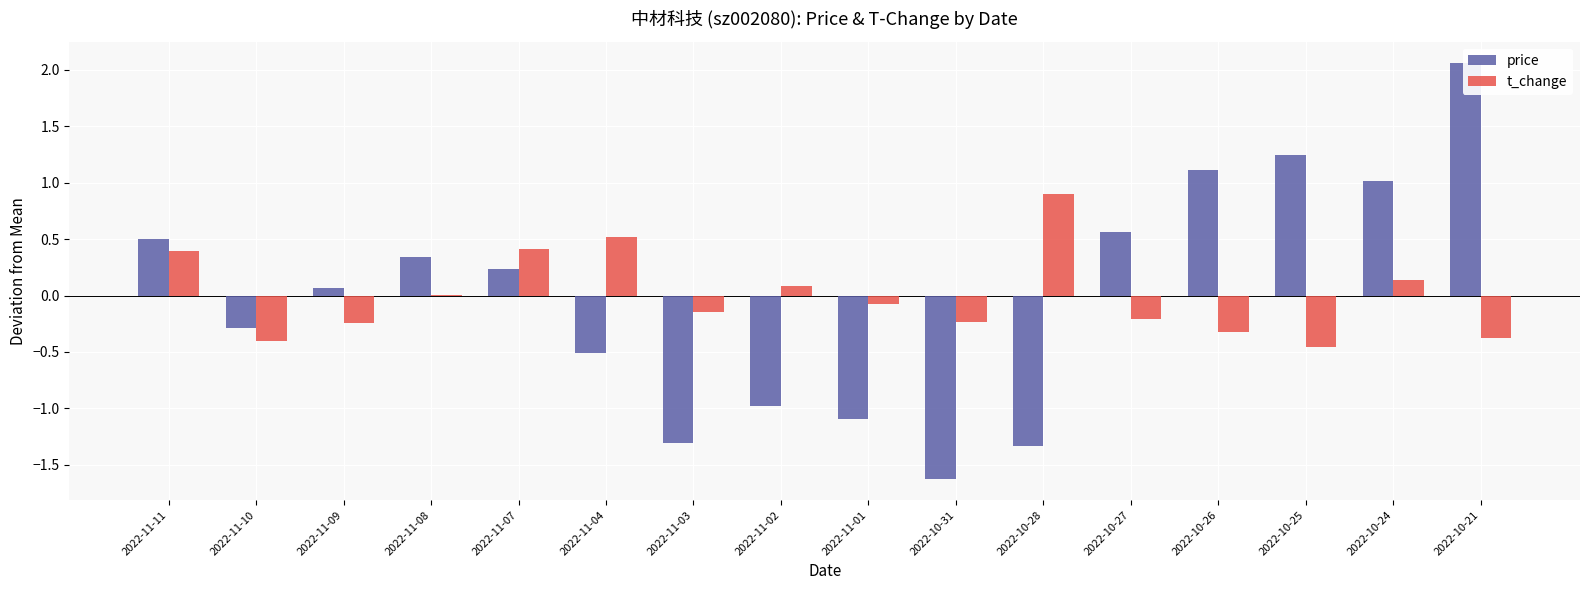

What is the difference between the maximum and second lowest values in the price series?

3.4